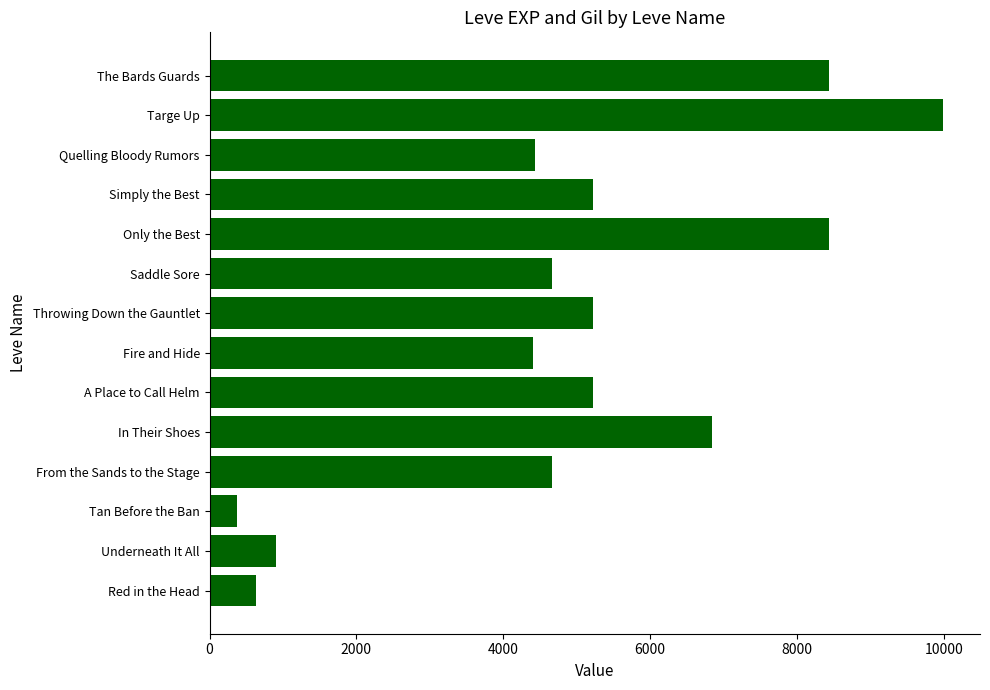

Read the value at Fire and Hide, to the nearest 100.

4400